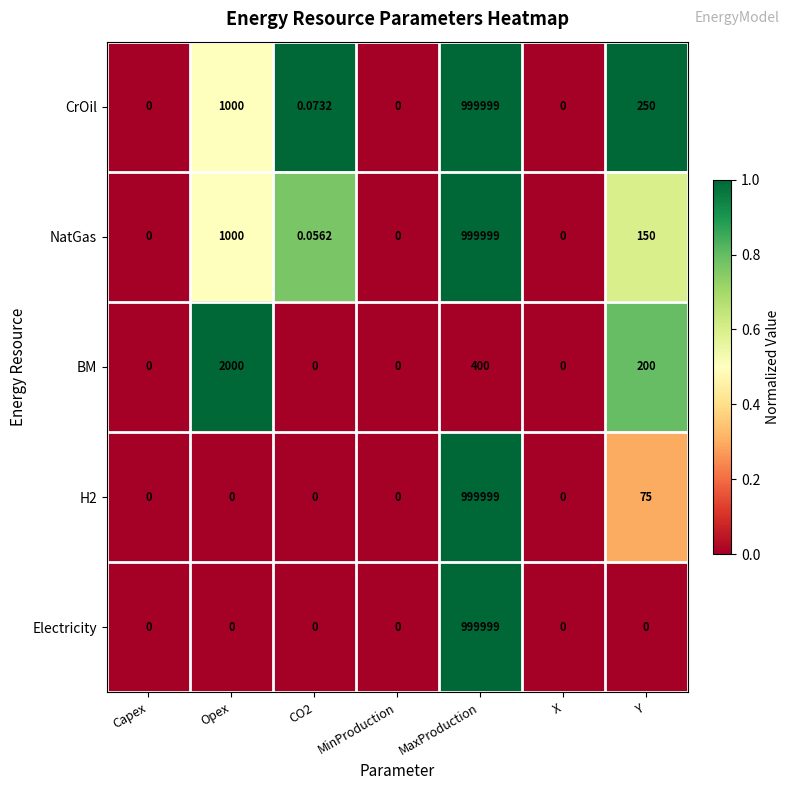

Which series has the largest total across all categories?

CrOil